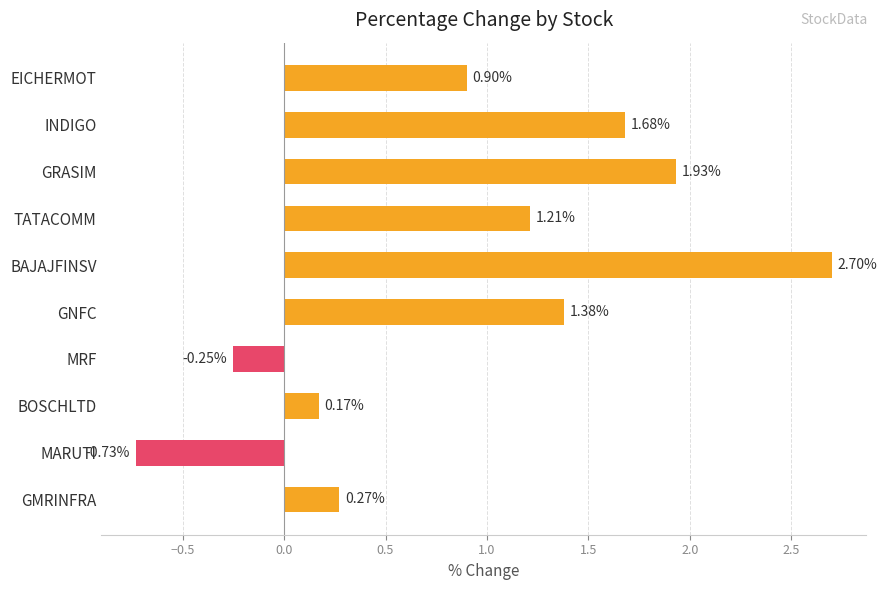

What is the label of the 3rd bar from the bottom?

BOSCHLTD